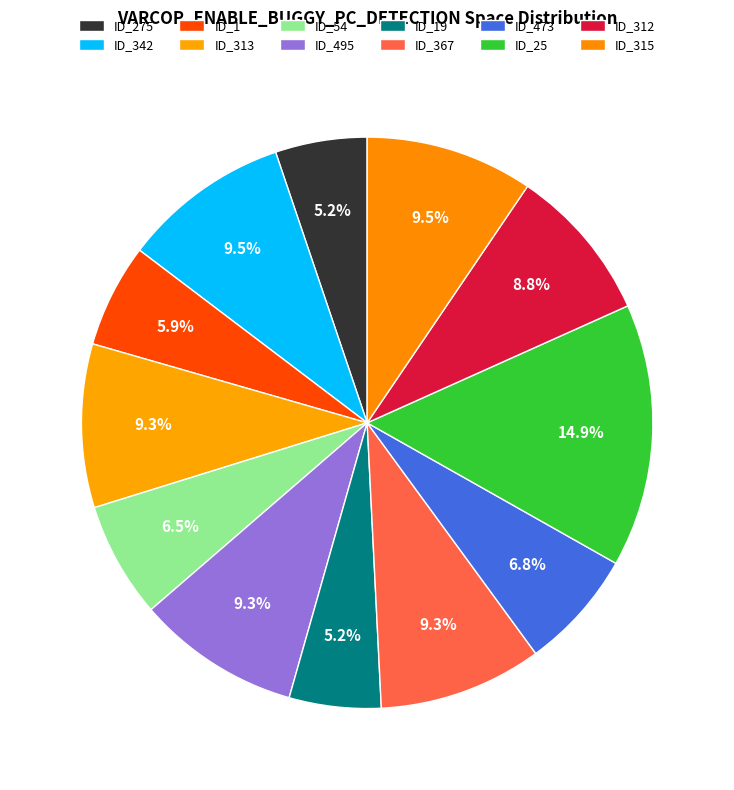

To the nearest percent, what is the difference between the largest and smallest slice percentages?

10%